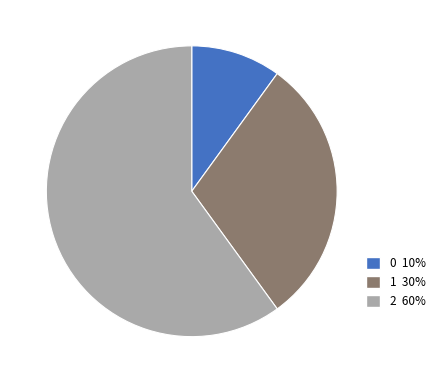

Is it true that 0 10% is 10% of the pie?

True